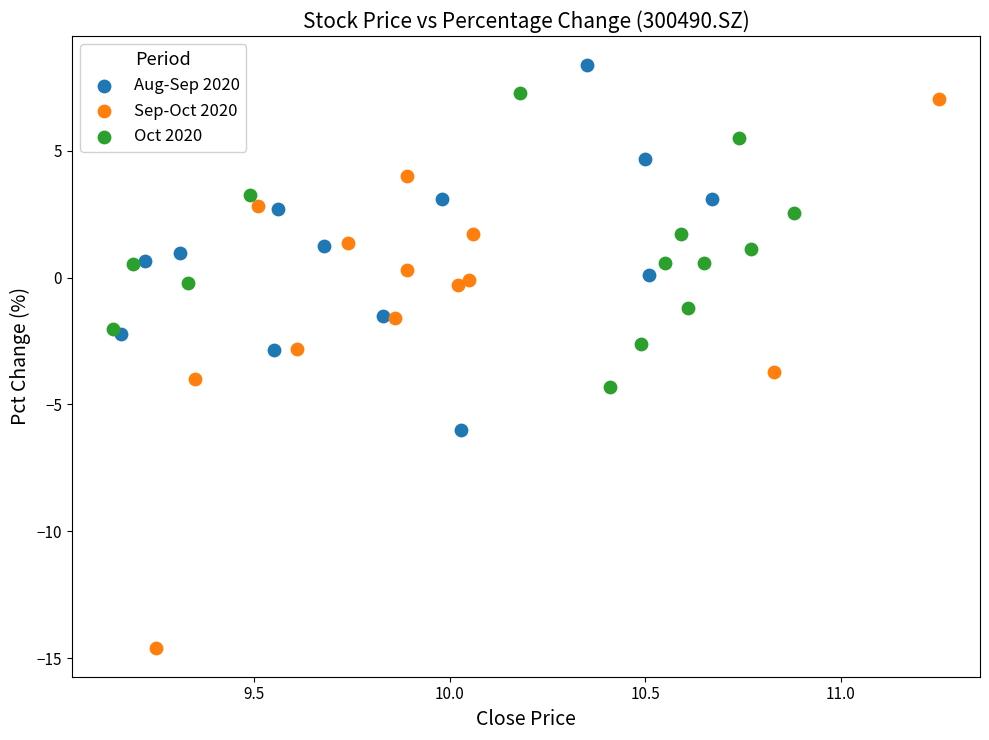

Which series contains the lowest Y value?

Sep-Oct 2020